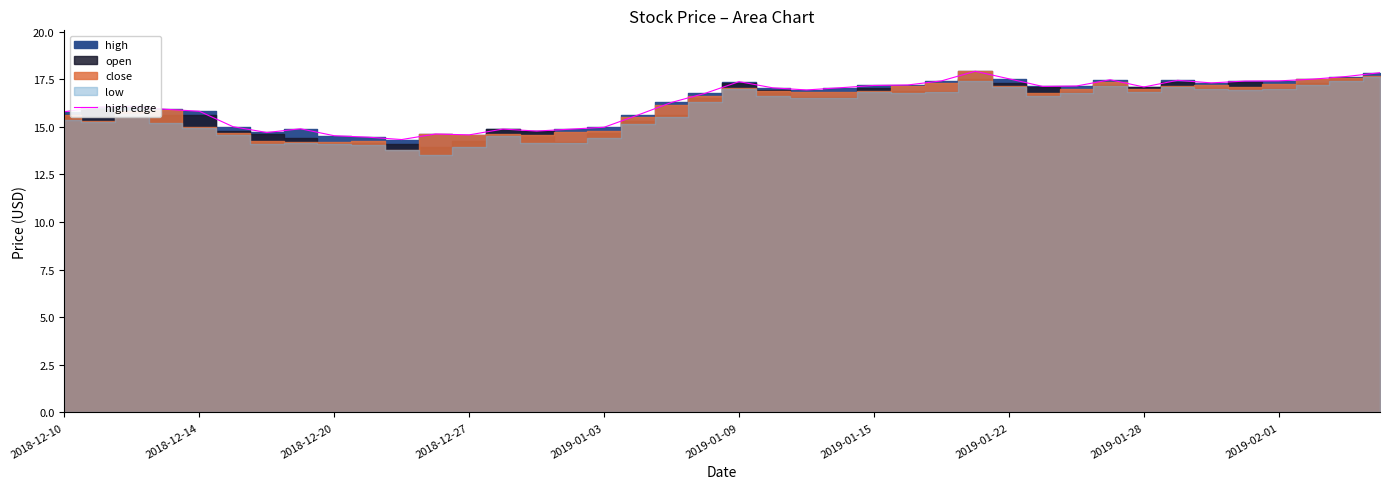

What is the highest value of the high edge series?

17.9